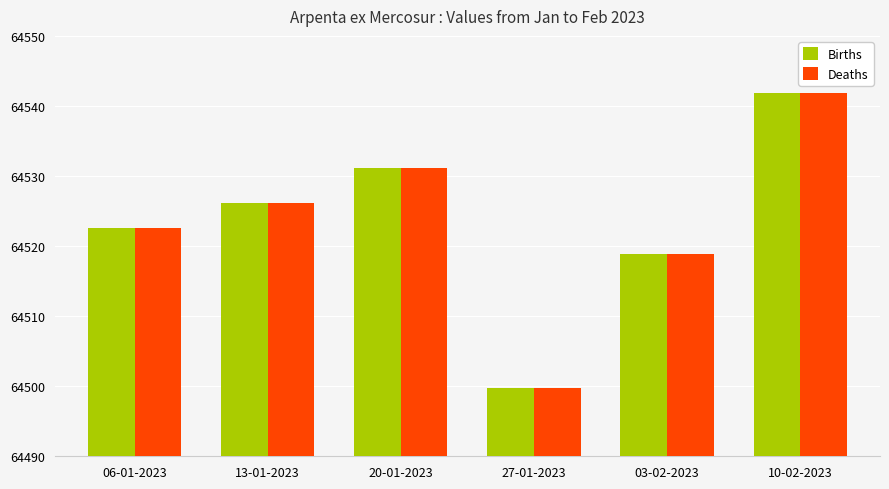

Which category has the lowest value across all series?

27-01-2023